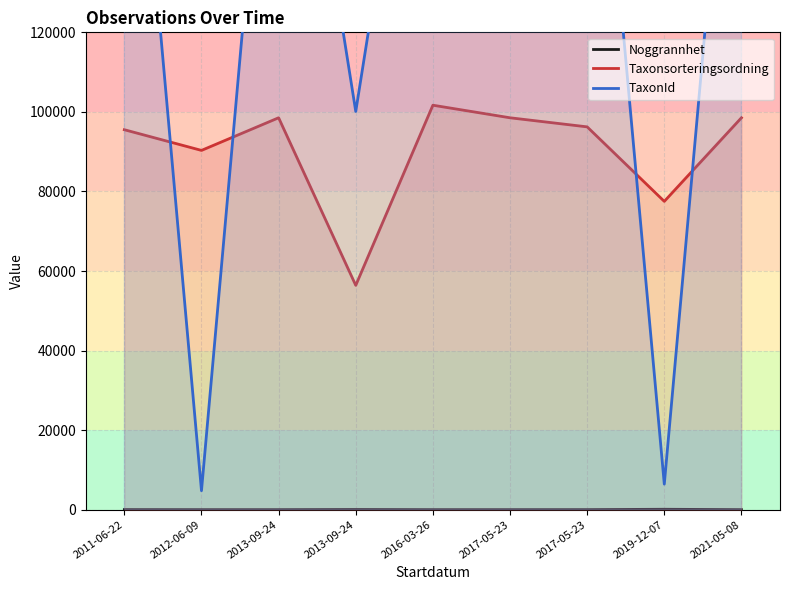

Between 2012-06-09 and 2013-09-24, which series saw the biggest shift?

TaxonId